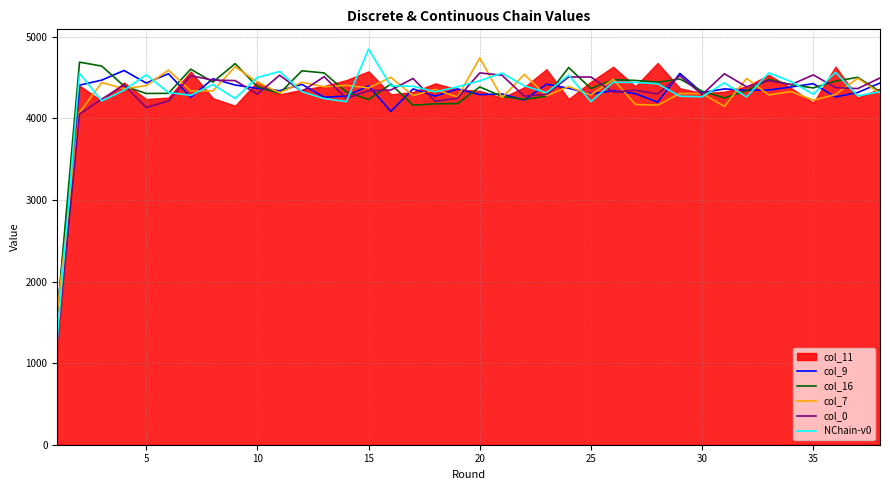

Does the chart have visible grid lines?

Yes